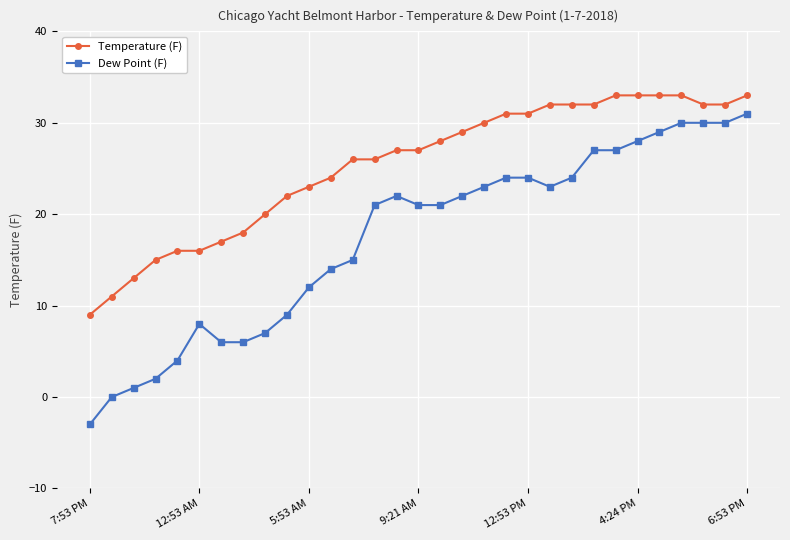

How many lines are shown in the chart?

2